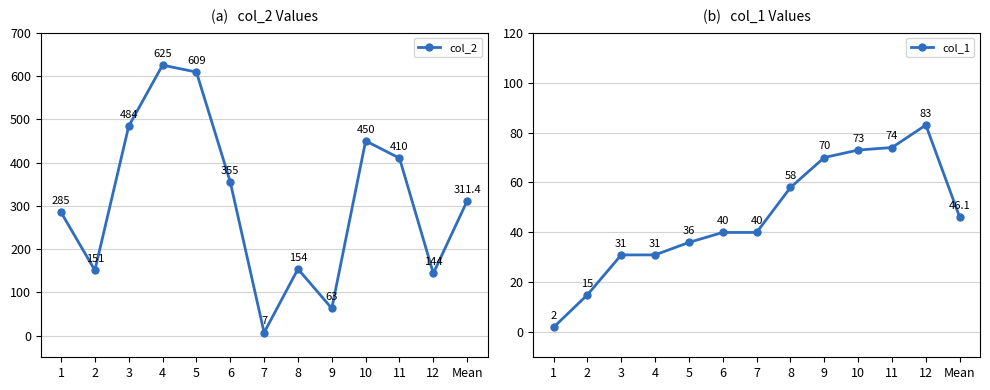

Is it true that col_2 equals 12.3 at 7?

False